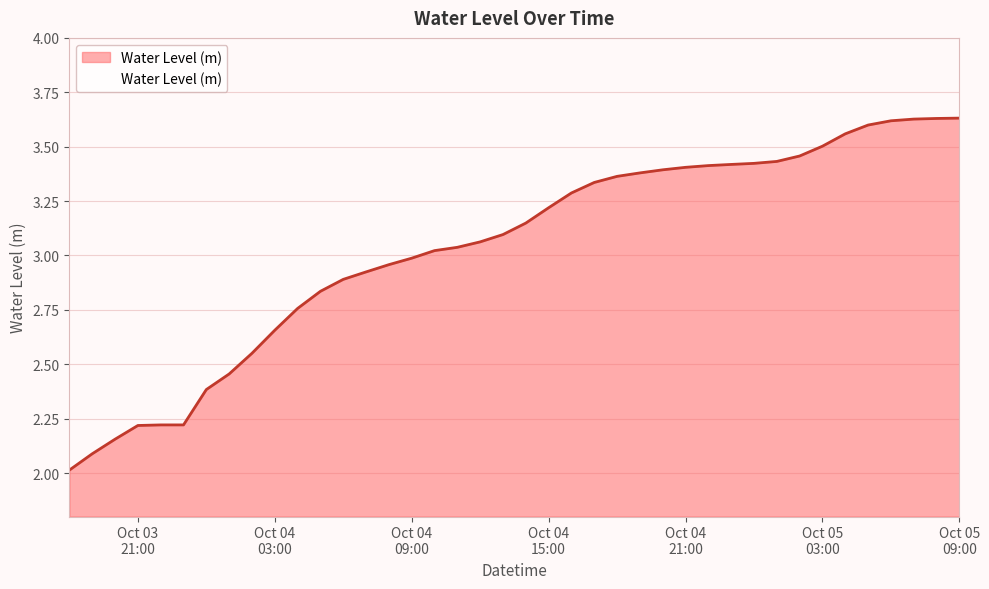

What is the difference between the maximum and minimum values?

1.6